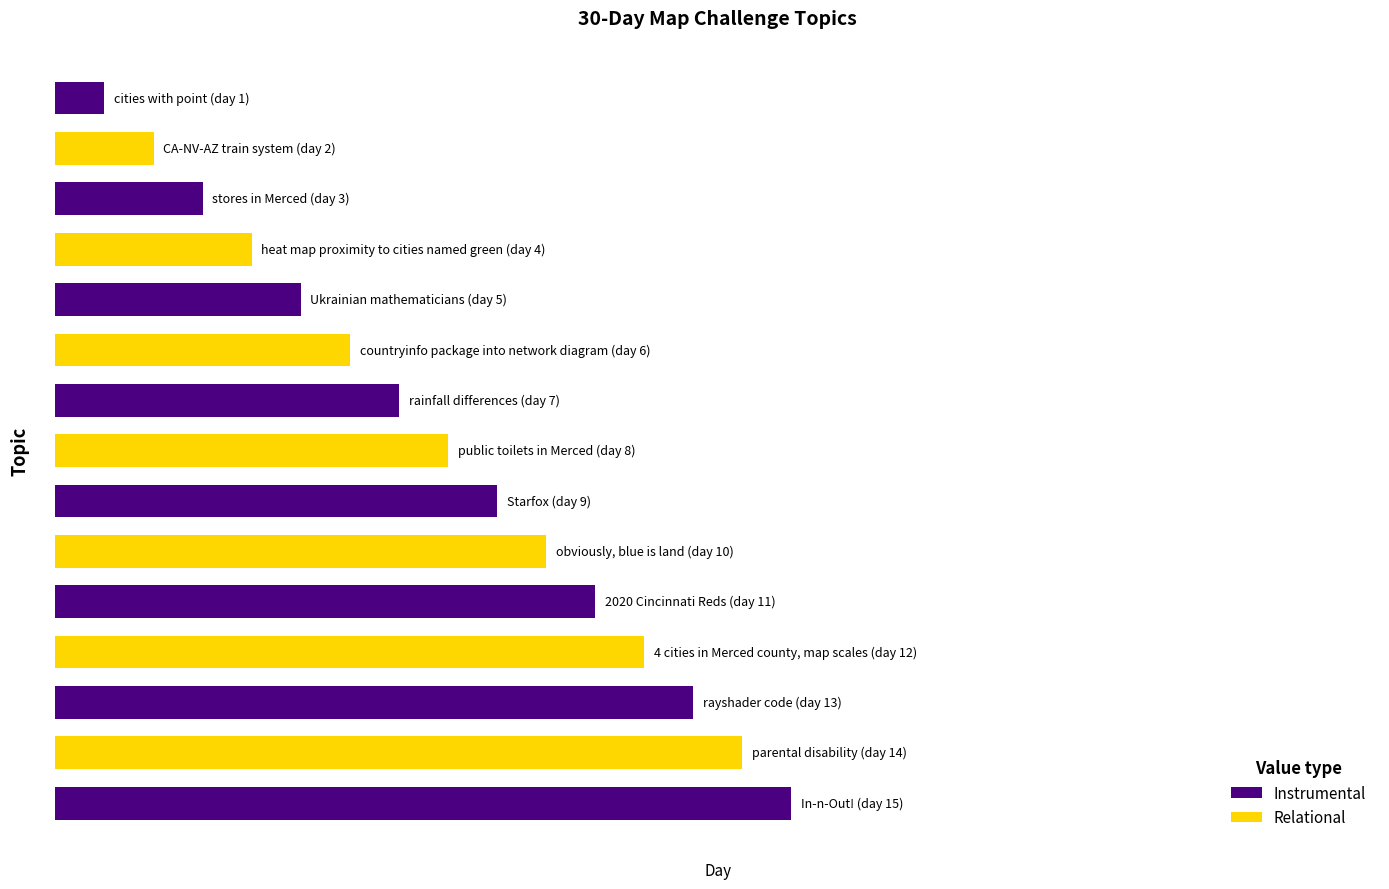

Count the number of data series in this chart.

2